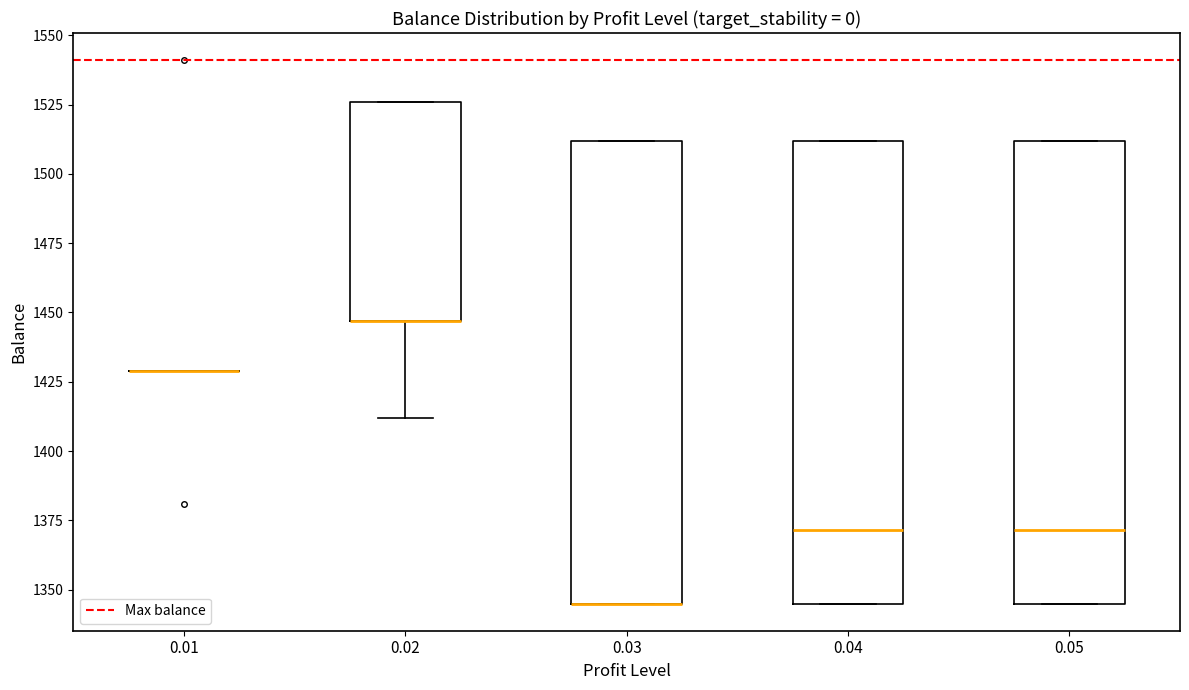

Reading left to right, read every box against the y-axis: the position of its median line, the range the box covers, and the ends of its whiskers. The values are not printed on the chart, so give them approximately, as read against the axis.

0.01: box collapsed to a line at 1430, whiskers 1430 to 1430
0.02: median 1445 (drawn on the box's lower edge), box 1445 to 1525, whiskers 1410 to 1525
0.03: median 1345 (drawn on the box's lower edge), box 1345 to 1510, whiskers 1345 to 1510
0.04: median 1370, box 1345 to 1510, whiskers 1345 to 1510
0.05: median 1370, box 1345 to 1510, whiskers 1345 to 1510